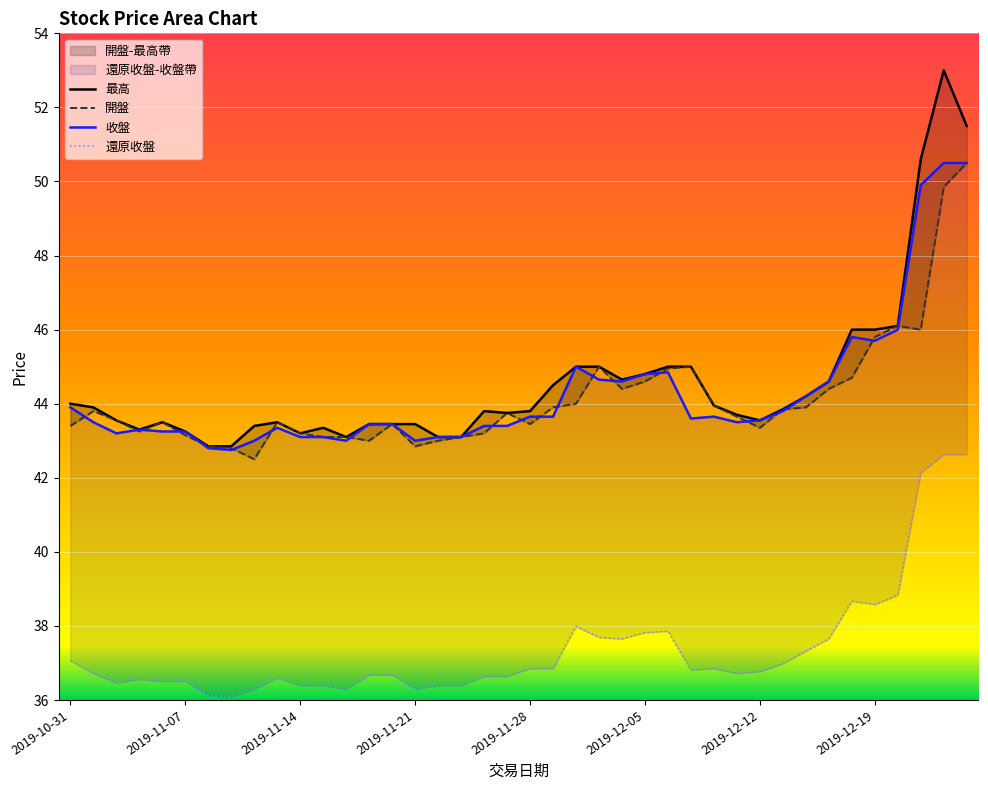

At which label does 開盤 first exceed 43?

2019-10-31